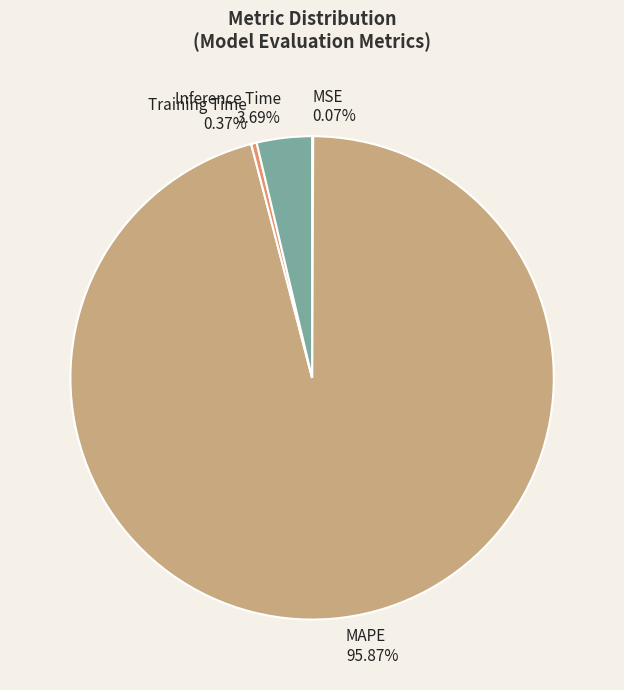

What is the largest slice in the pie chart?

MAPE